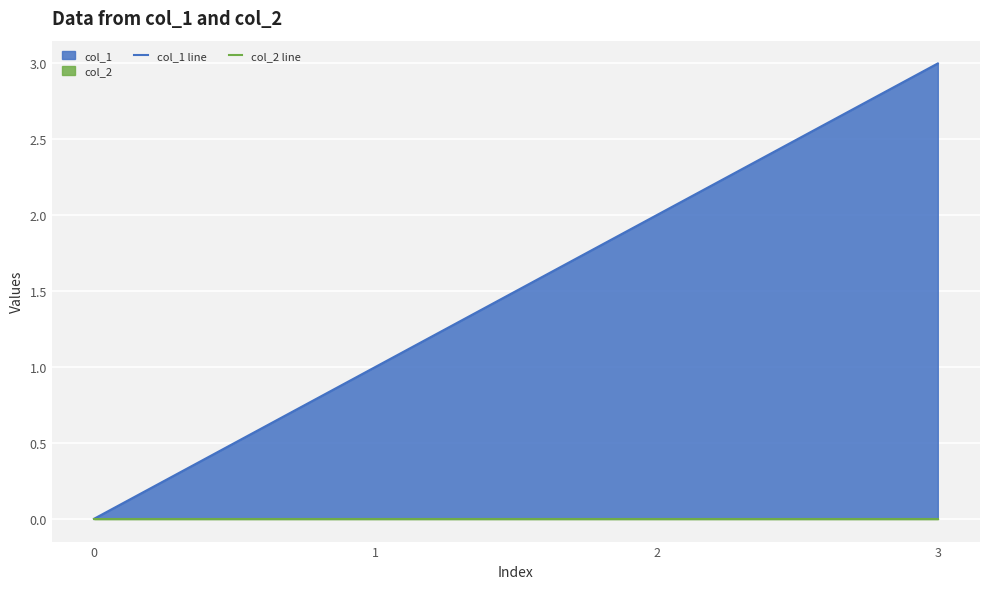

Reading left to right, extract all data points from this chart.

col_1 line: 0=0	1=1	2=2	3=3
col_2 line: 0=0	1=0	2=0	3=0